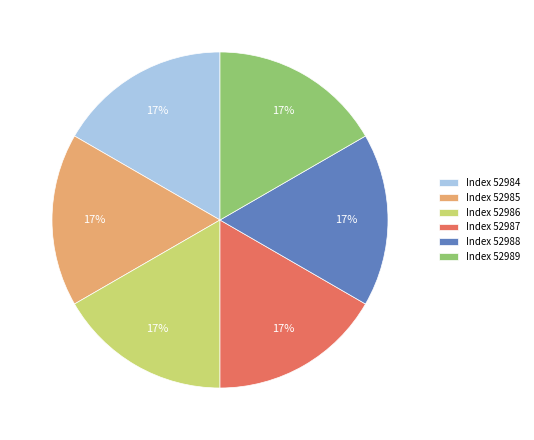

What percentage is the Index 52988 slice, to the nearest percent?

17%